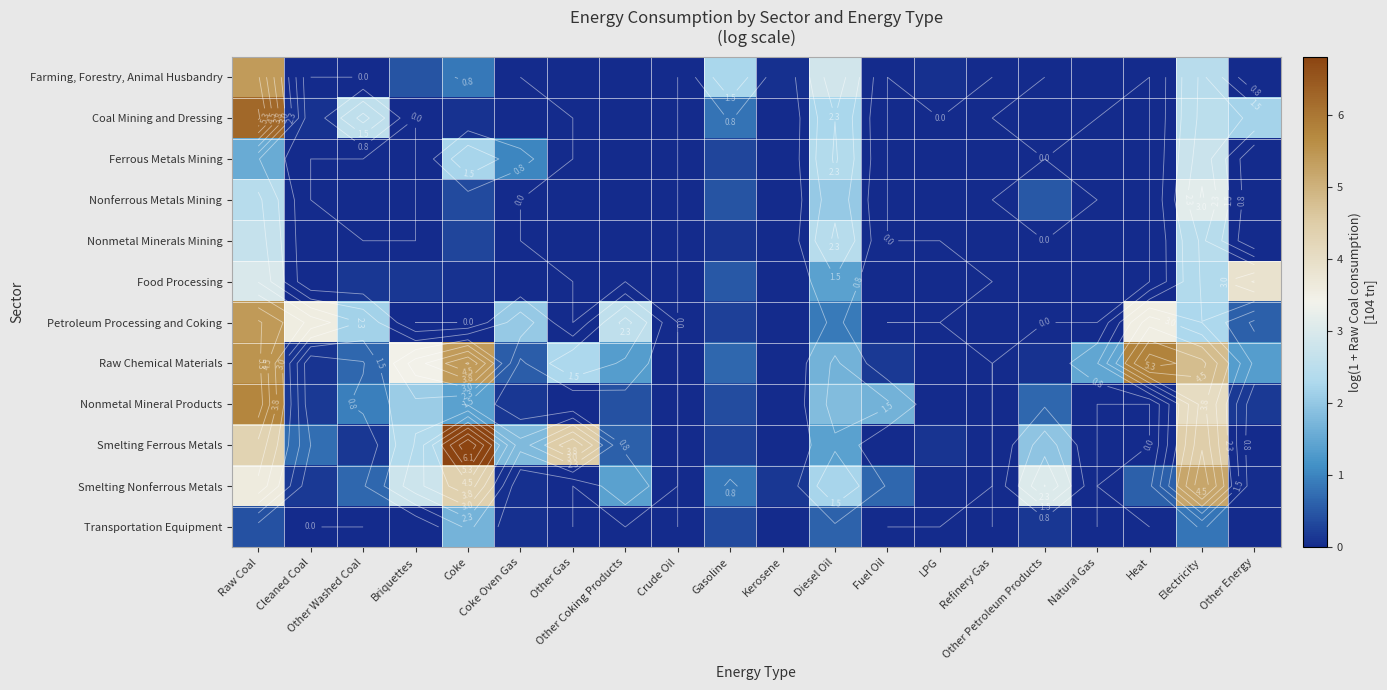

True or false: Nonferrous Metals Mining has a value of 0.0 at Cleaned Coal.

True